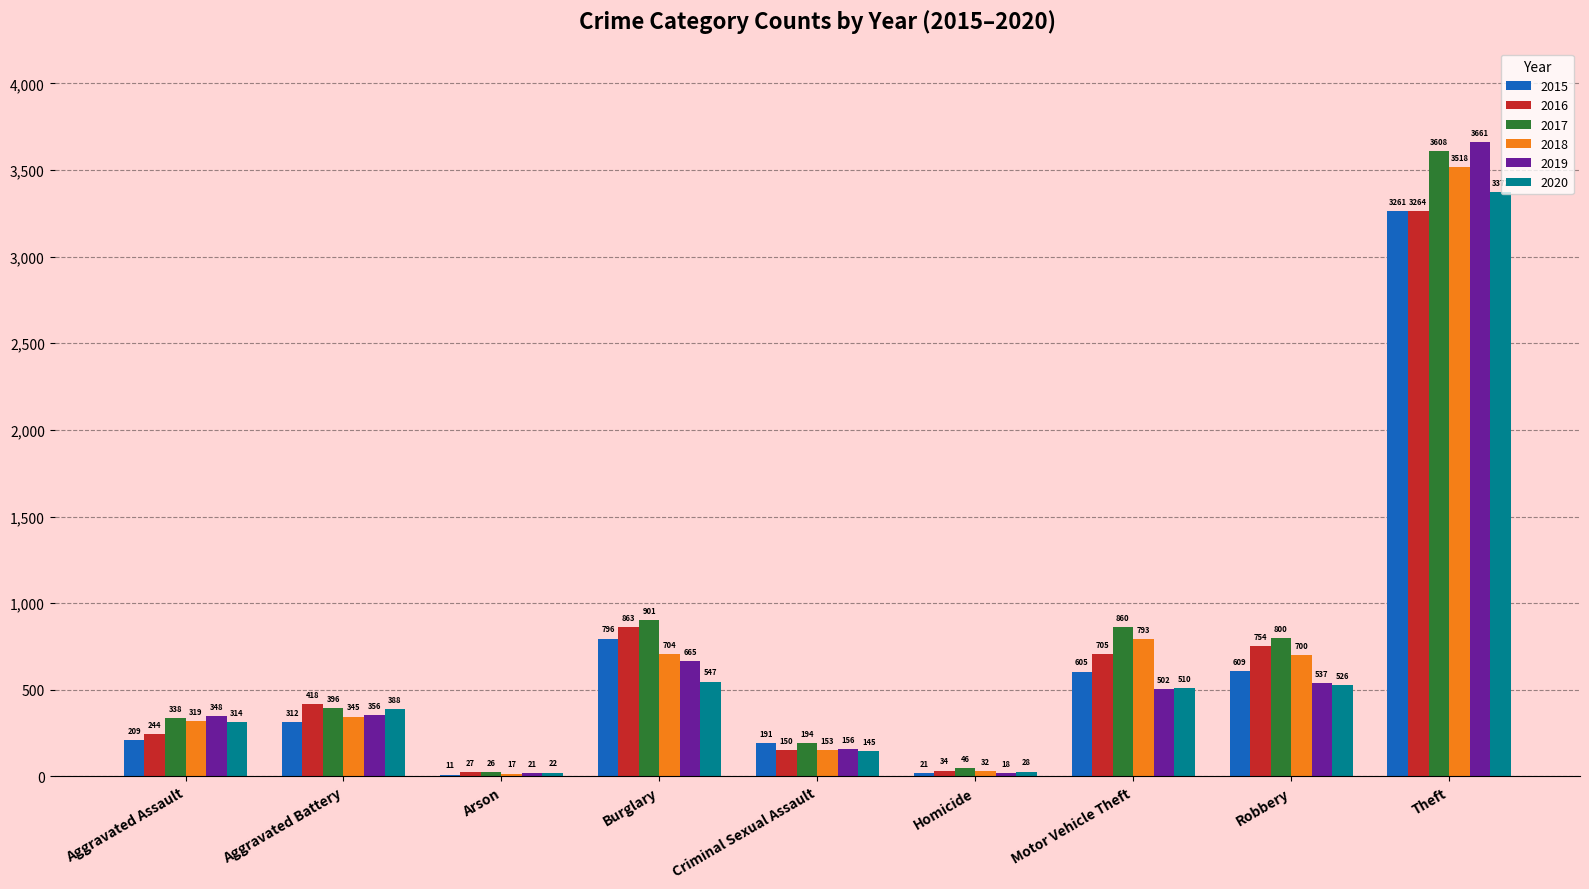

What are all the series names shown in the legend?

2015, 2016, 2017, 2018, 2019, 2020